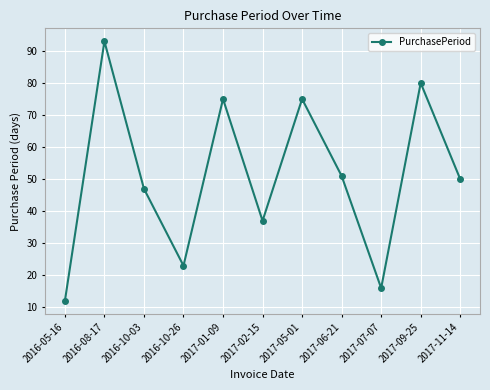

Read the value at 2017-05-01.

75